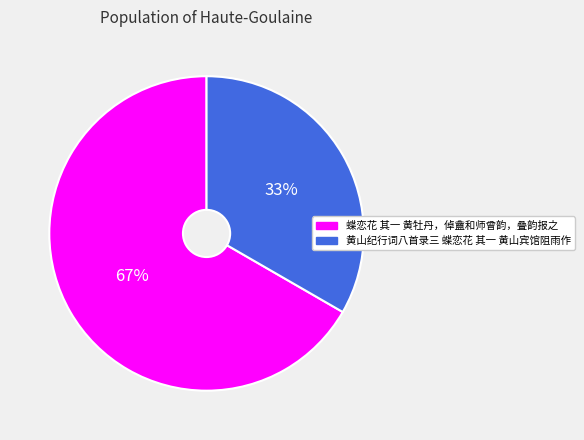

Is there a majority slice in this chart?

Yes